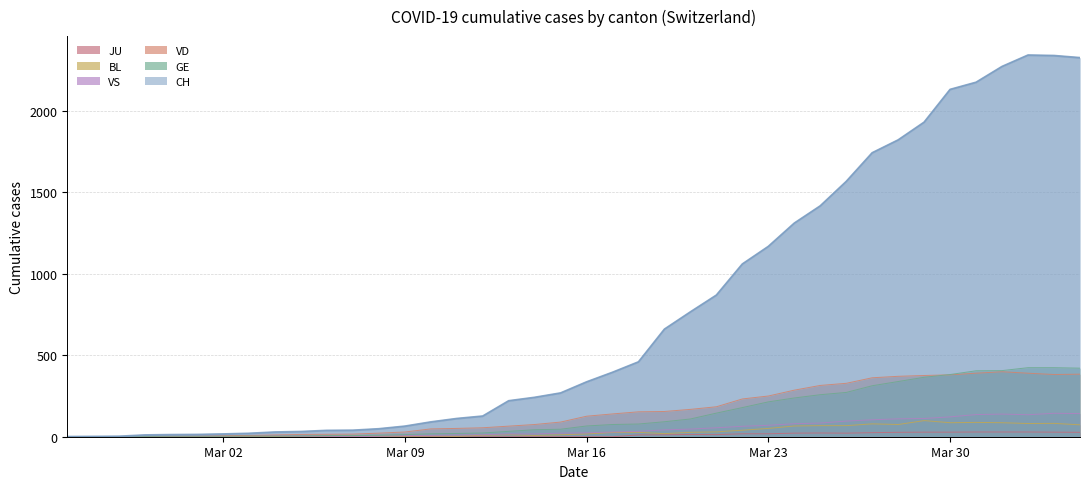

What is the greatest value displayed?

2343